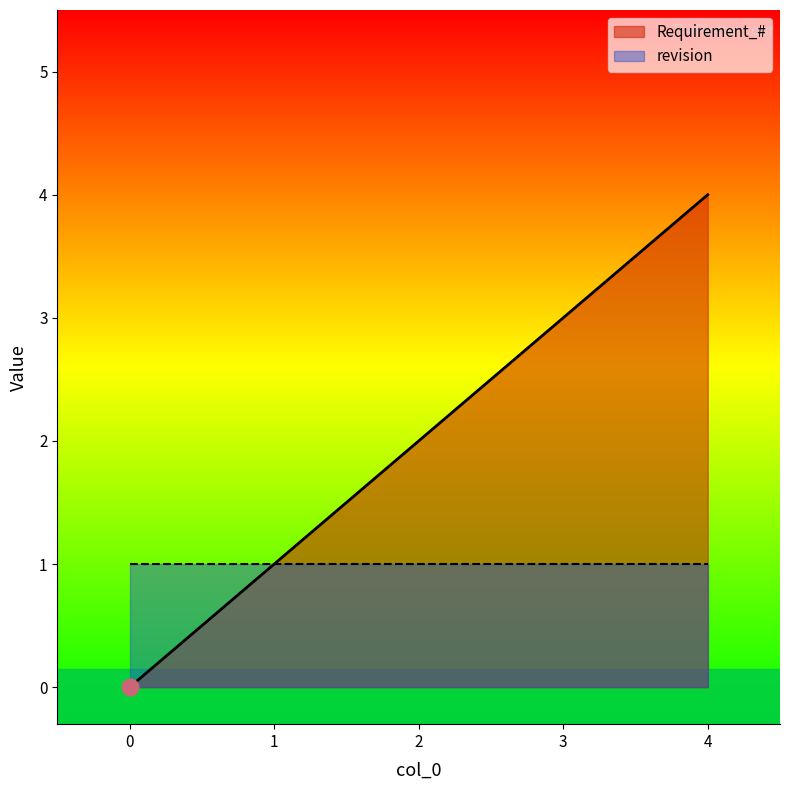

Which has a higher value, 3 or 4?

4